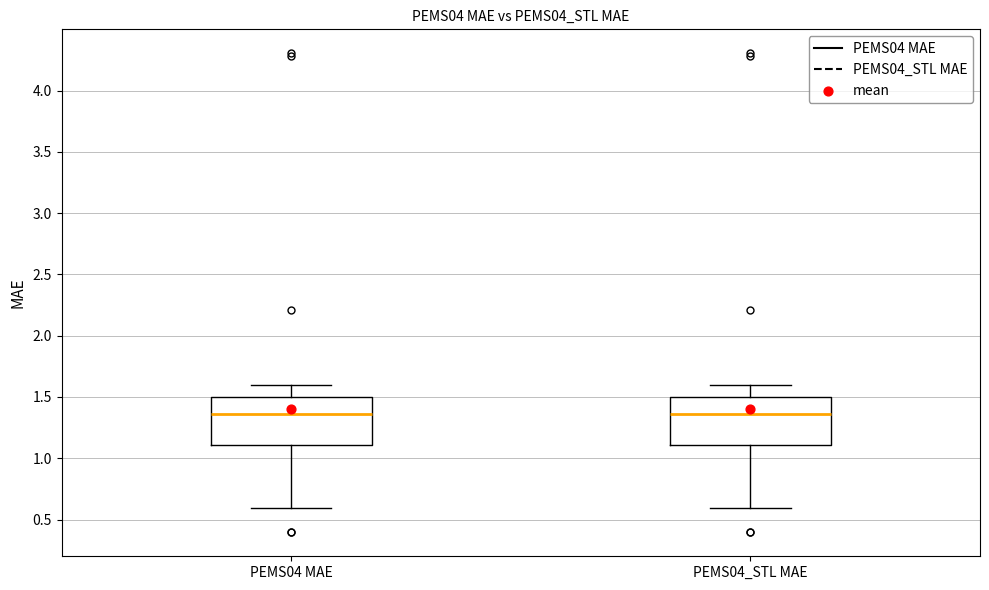

Reading left to right, read every box against the y-axis: the position of its median line, the range the box covers, and the ends of its whiskers. The values are not printed on the chart, so give them approximately, as read against the axis.

PEMS04 MAE: median 1.35, box 1.10 to 1.50, whiskers 0.60 to 1.60
PEMS04_STL MAE: median 1.35, box 1.10 to 1.50, whiskers 0.60 to 1.60